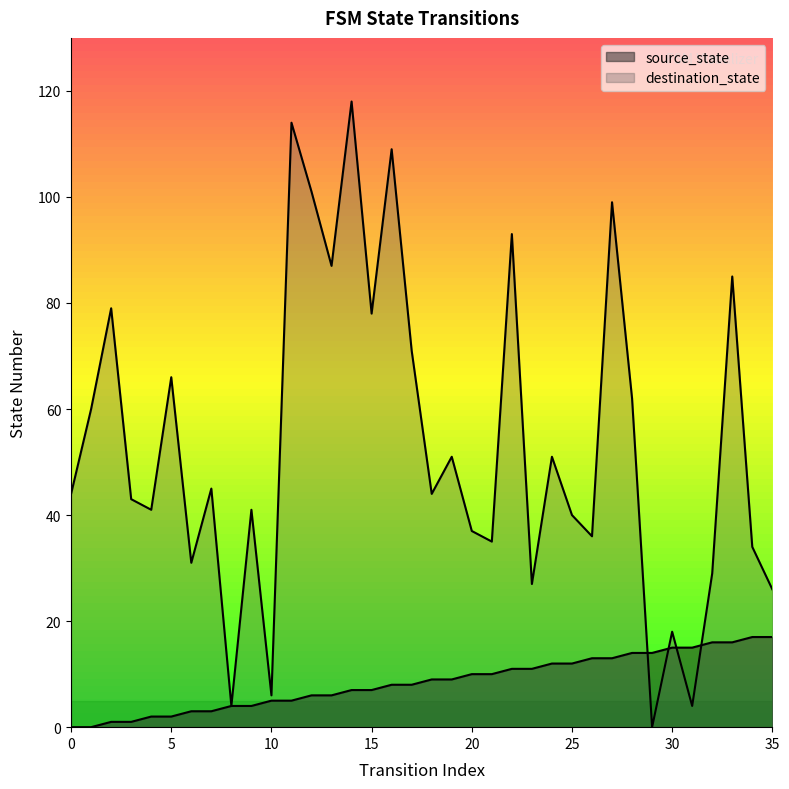

True or false: destination_state has more than 1 points higher than both neighbors.

True